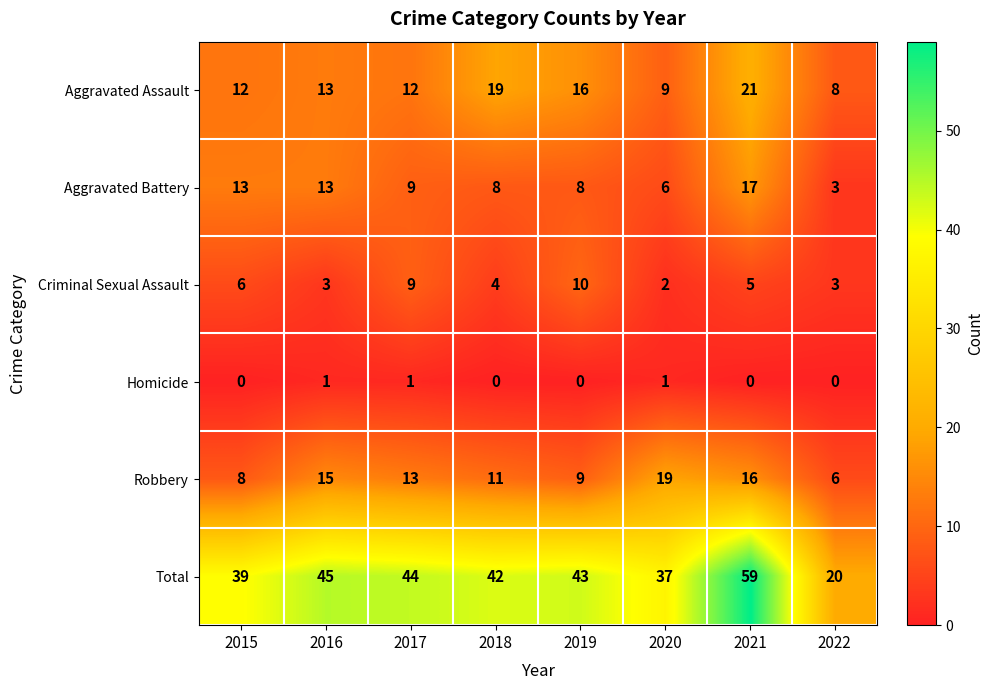

What is the difference between the maximum and second lowest values in the Robbery series?

11